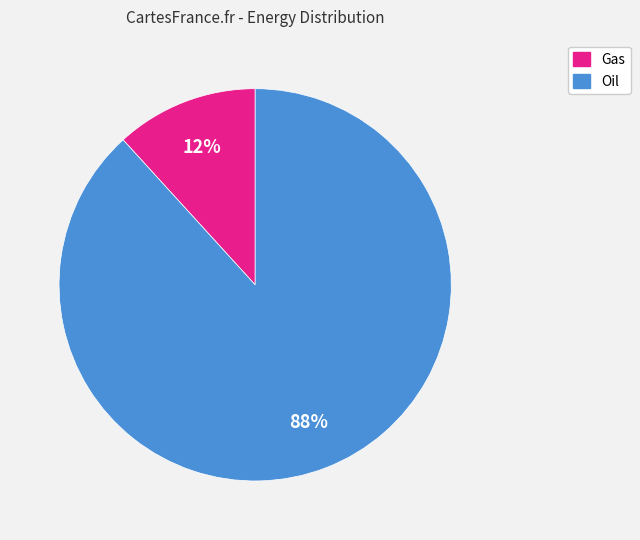

Does Oil account for over 50% of the chart?

Yes